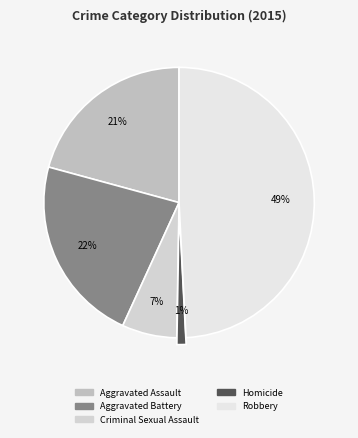

What percentage is the Criminal Sexual Assault slice, to the nearest percent?

7%